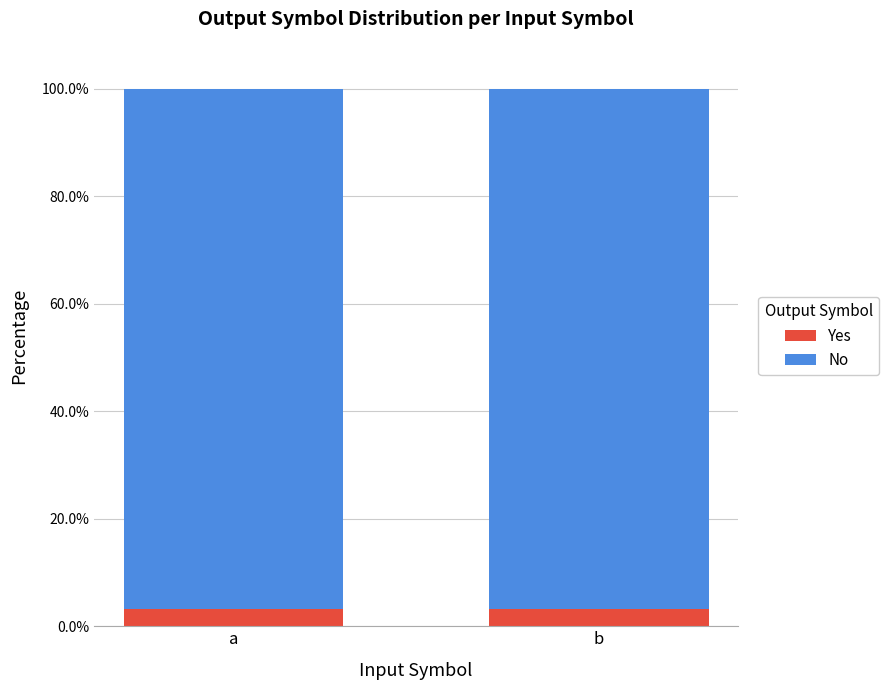

What are all the series names shown in the legend?

Yes, No